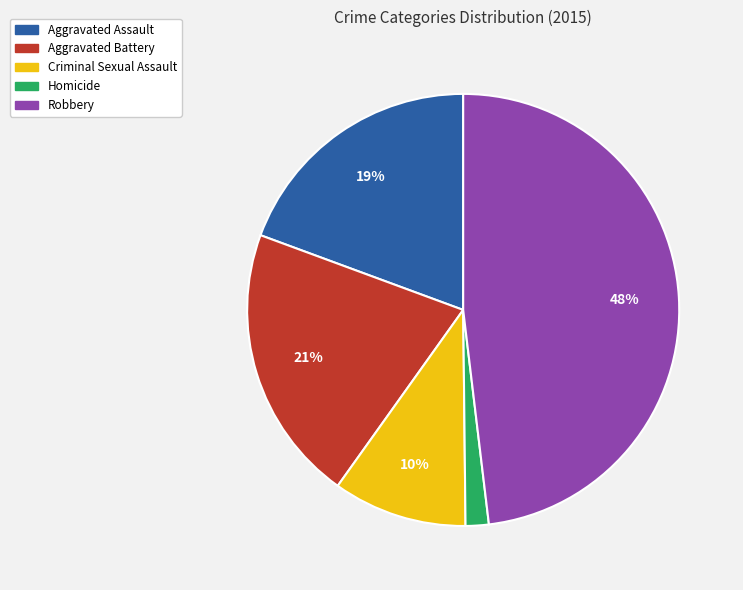

Which has a higher value, Aggravated Assault or Homicide?

Aggravated Assault